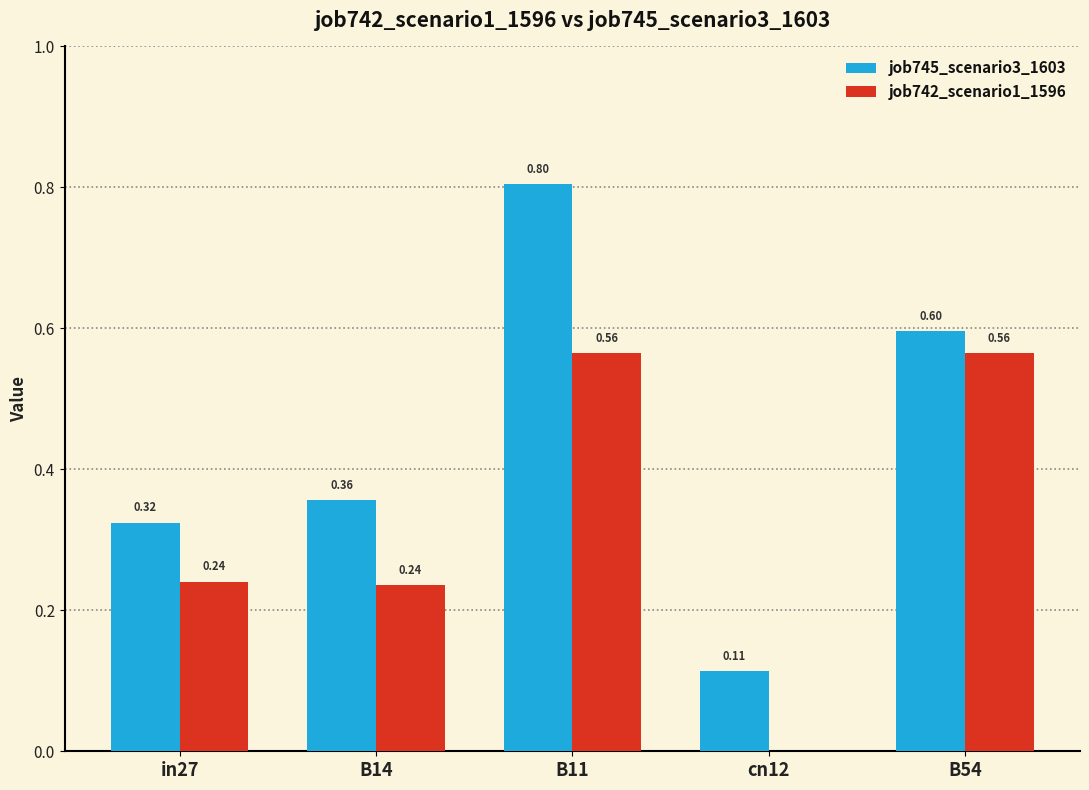

Is the value of job742_scenario1_1596 at cn12 greater than the value of job745_scenario3_1603 at in27?

No